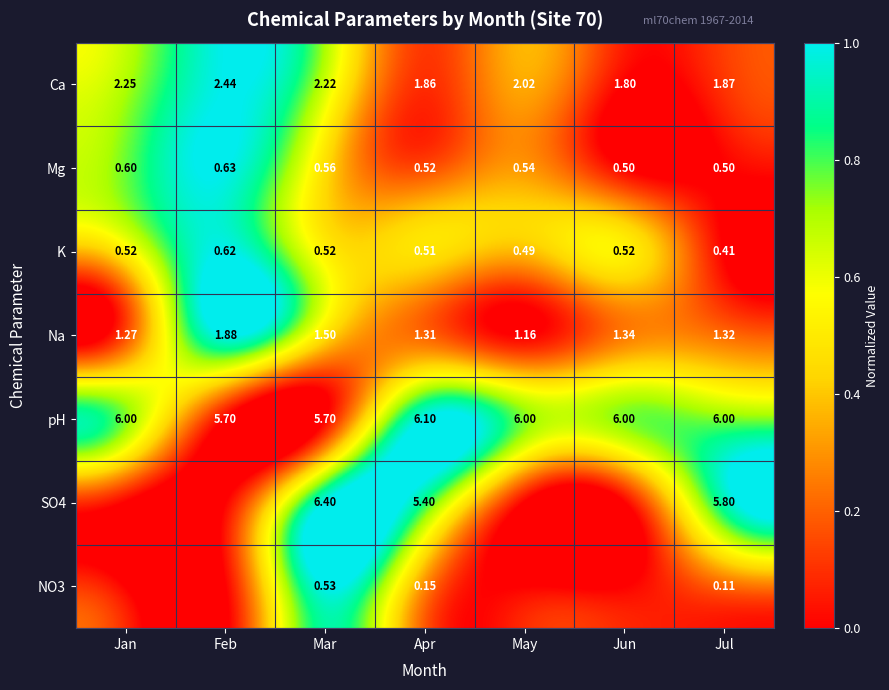

At how many categories does at least one series exceed 0?

7